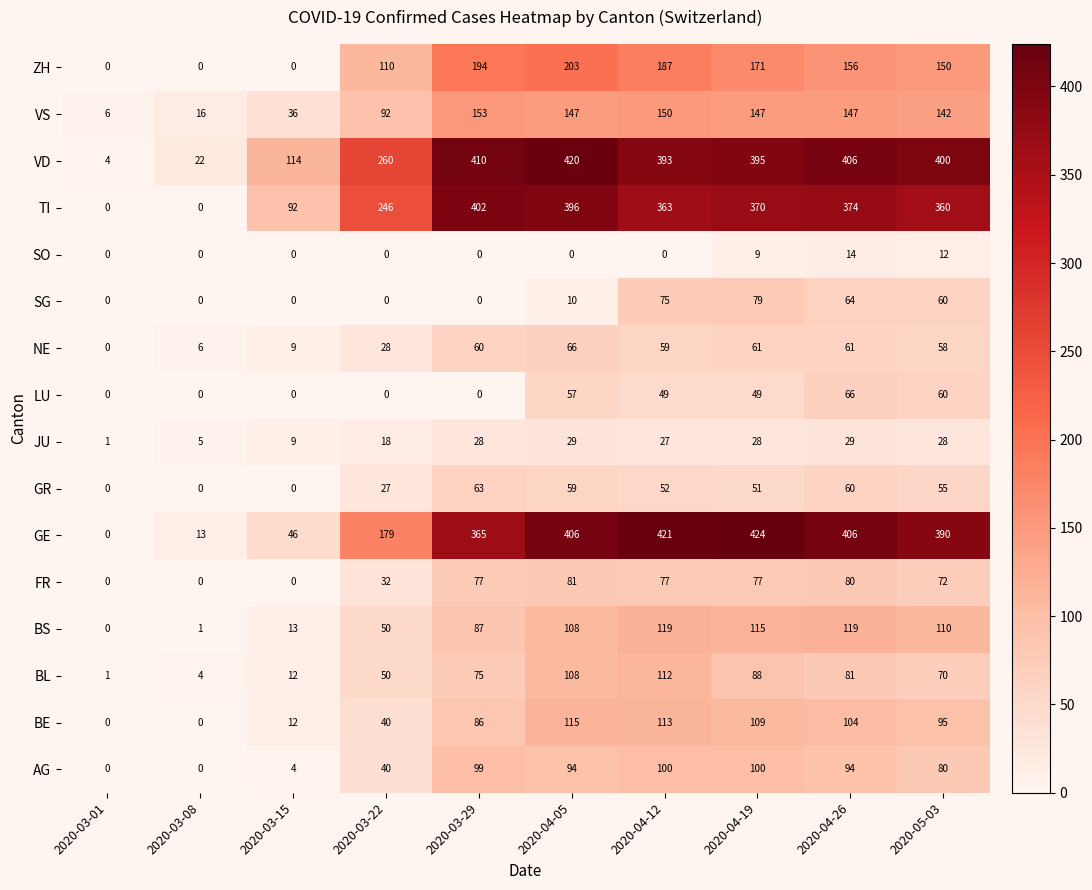

Is it true that SO equals 0 at 2020-04-05?

True